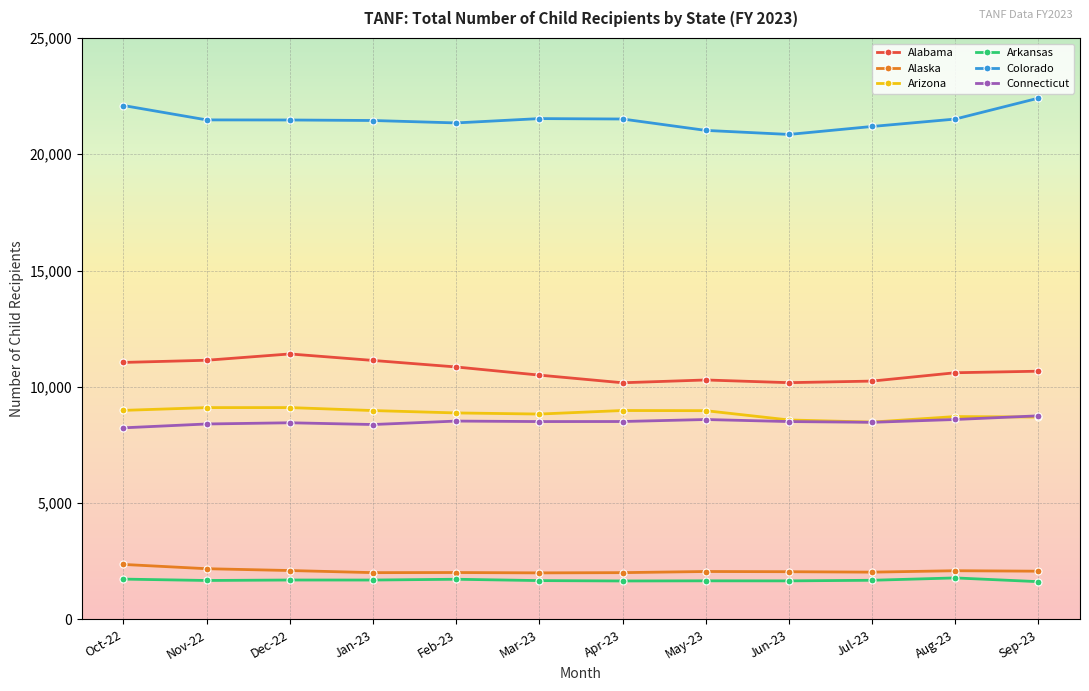

Rank the series by their maximum value, from highest to lowest.

Colorado, Alabama, Arizona, Connecticut, Alaska, Arkansas